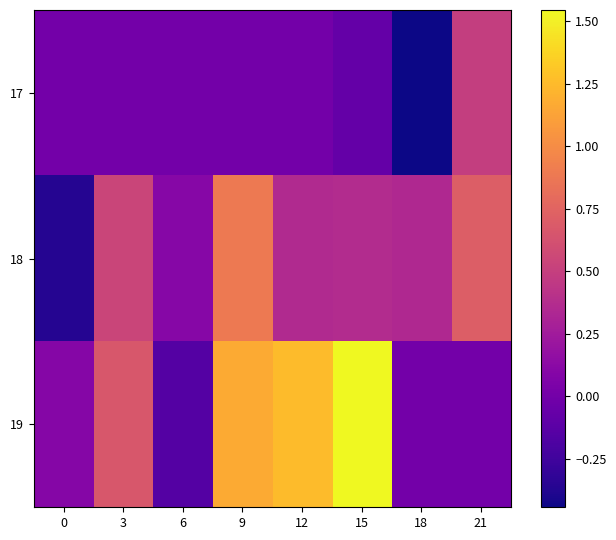

How many distinct data groups are displayed?

3